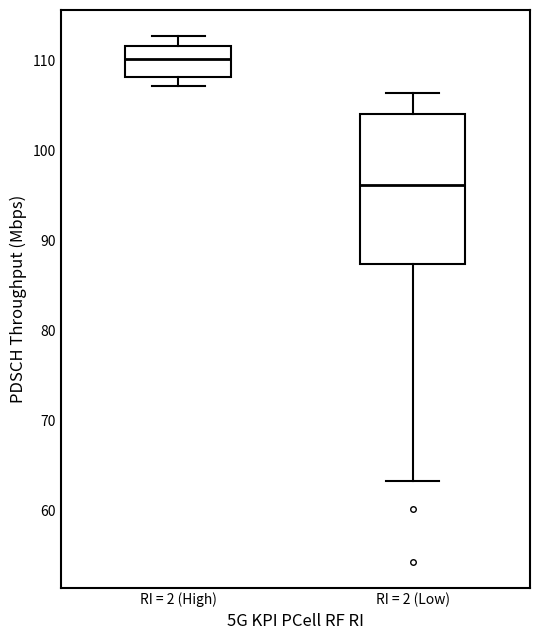

Reading left to right, read every box against the y-axis: the position of its median line, the range the box covers, and the ends of its whiskers. The values are not printed on the chart, so give them approximately, as read against the axis.

RI = 2 (High): median 110, box 108 to 112, whiskers 107 to 113
RI = 2 (Low): median 96, box 87 to 104, whiskers 63 to 106